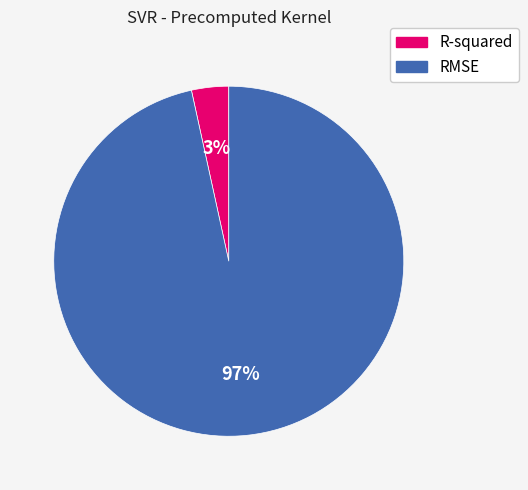

How many segments does this pie chart have?

2